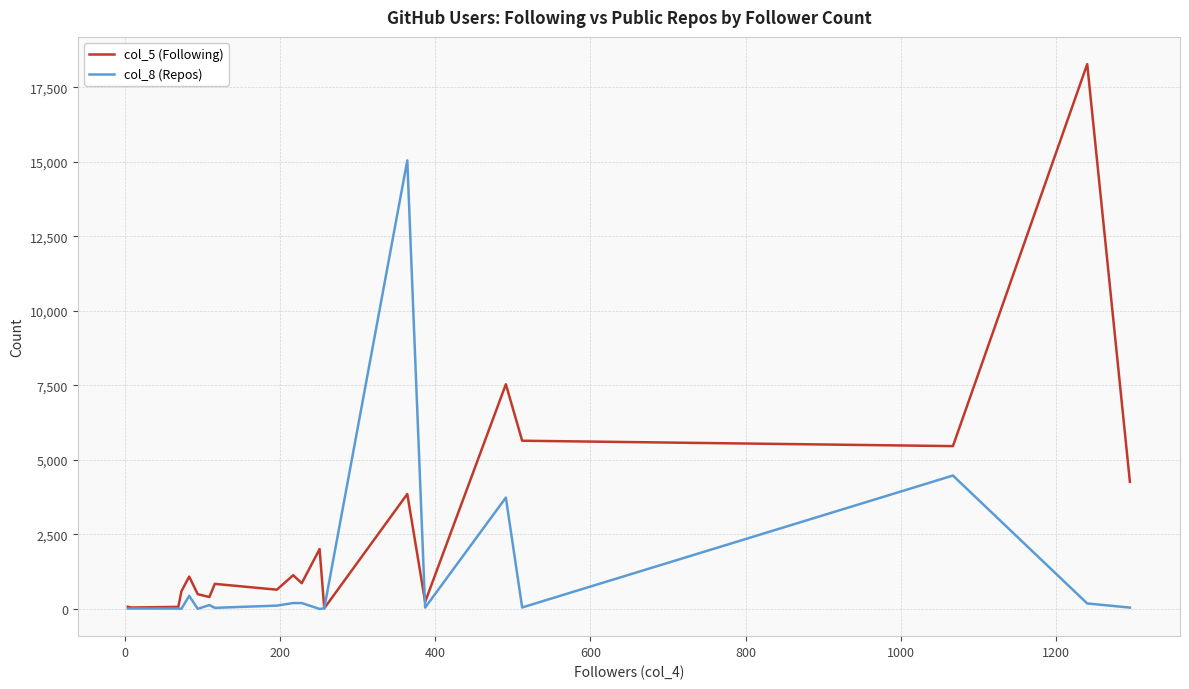

Which series has the largest range (max minus min)?

col_5 (Following)